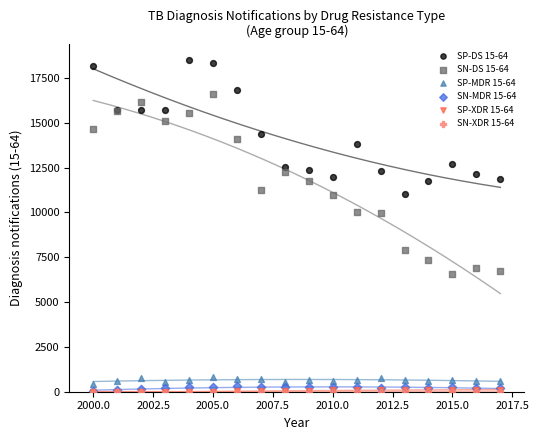

Which series has the widest spread of Y values?

SN-DS 15-64